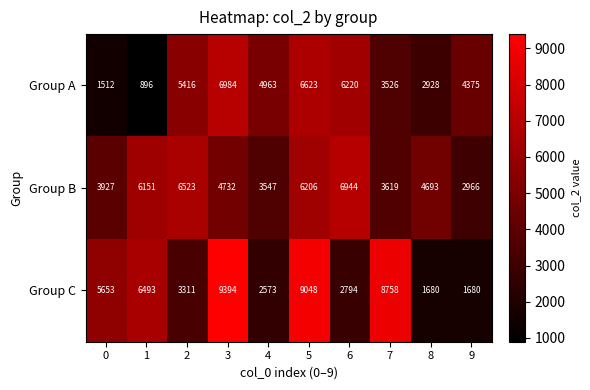

What is the lowest value of the Group C series?

1680